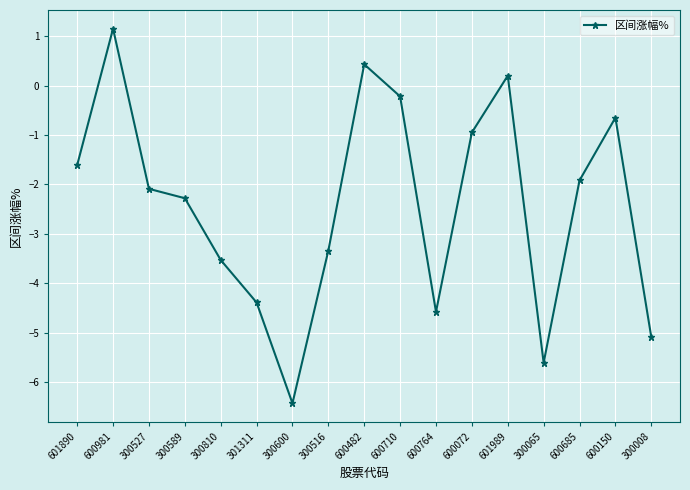

Read the value at 300810.

-3.5